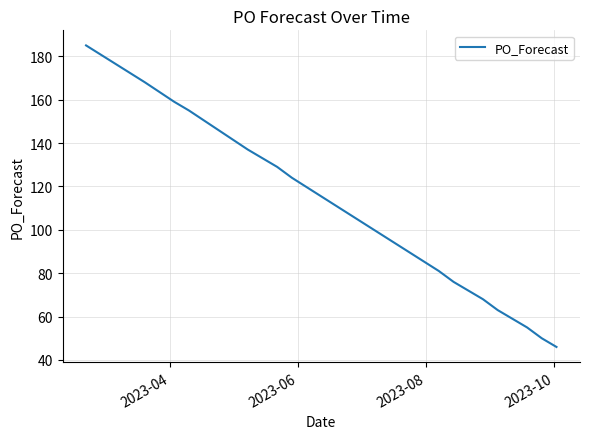

What is the greatest value displayed?

185